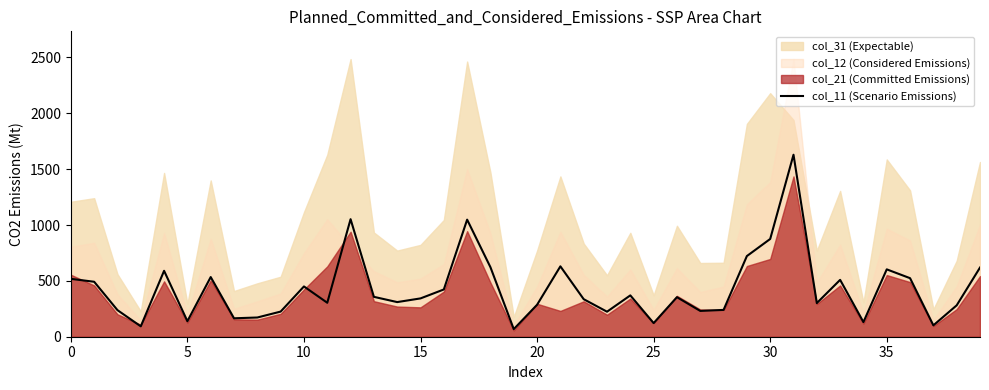

True or false: the data has more than 1 interior local peaks.

True